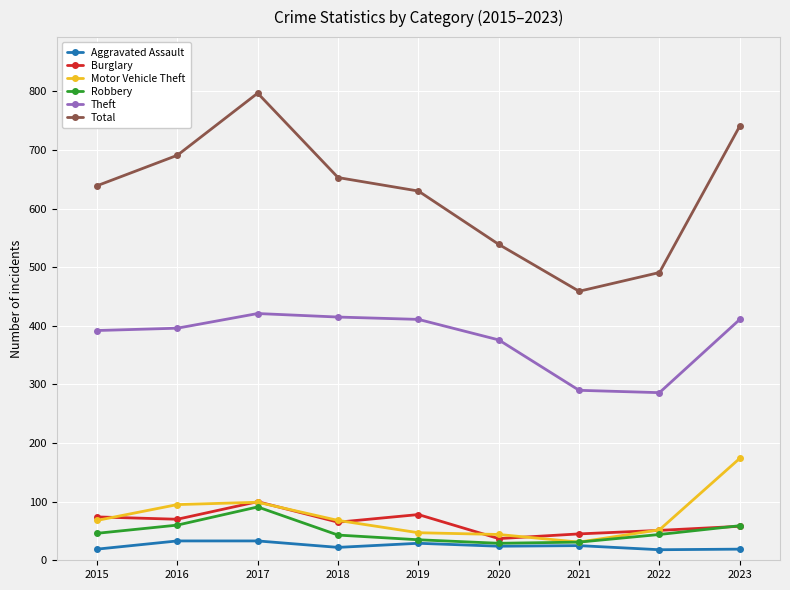

What is the sum of the Motor Vehicle Theft values at 2015 and 2020?

112